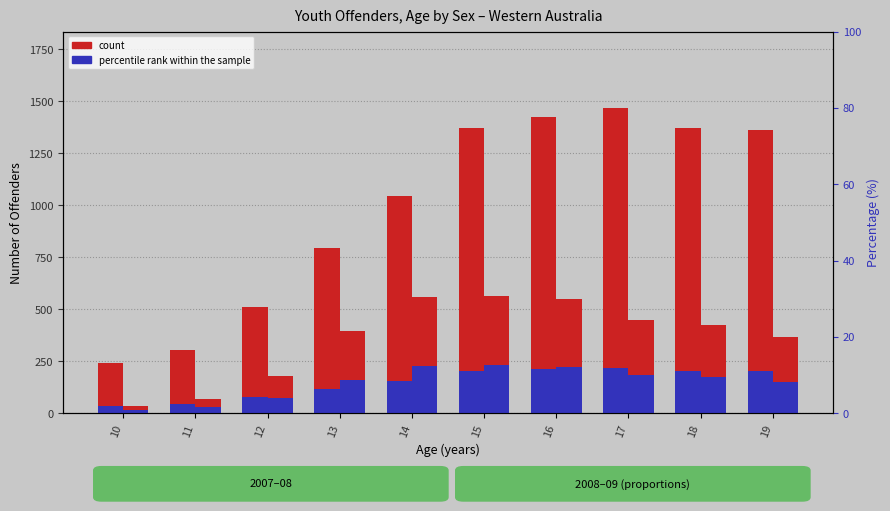

At which category is the sum across all series the highest?

16